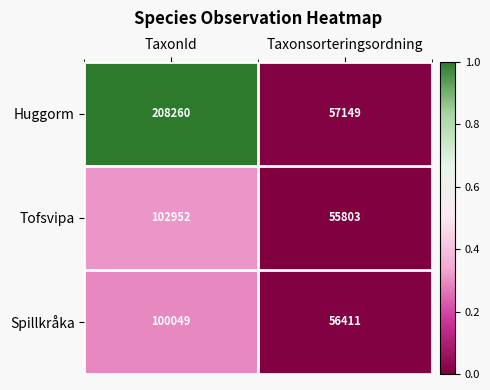

What is the difference between the Spillkråka values at TaxonId and Taxonsorteringsordning?

43638